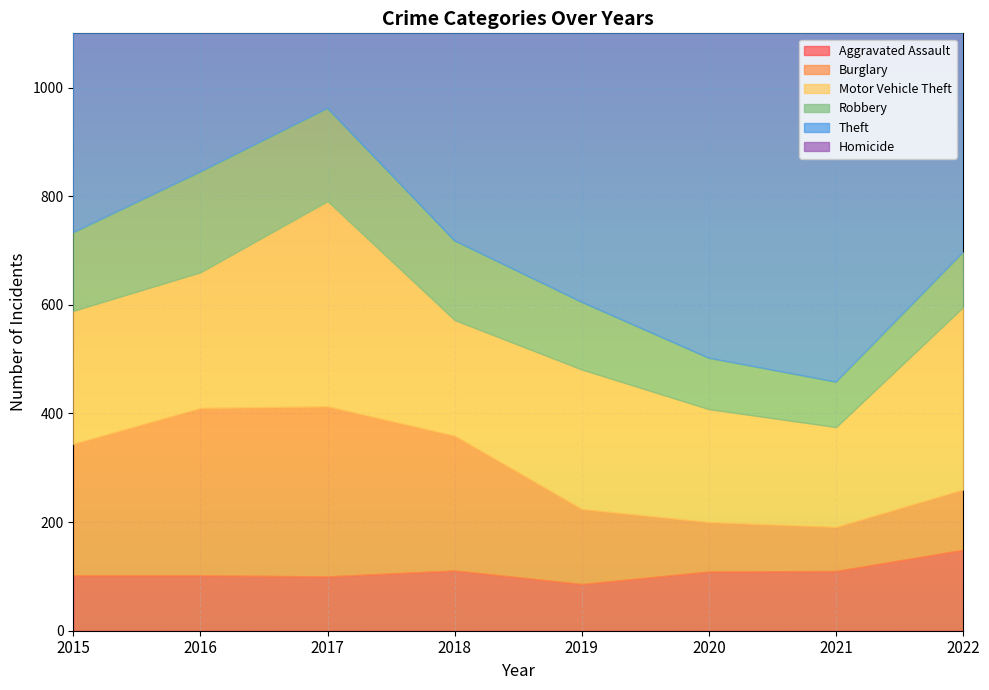

Is it true that Motor Vehicle Theft equals 43 at 2020?

False